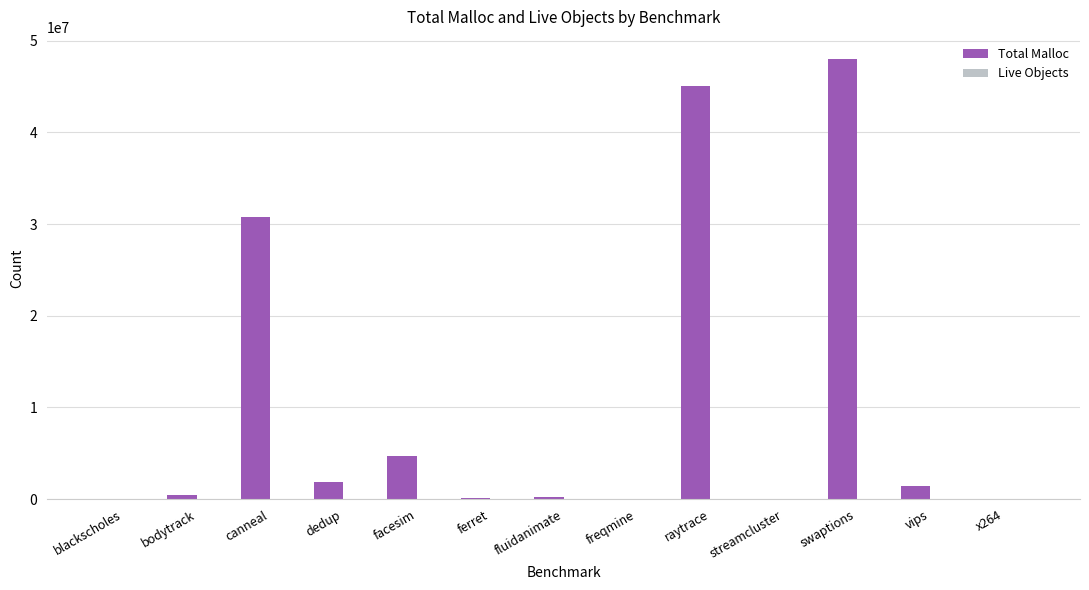

At which label is Total Malloc closest to 24000983?

canneal